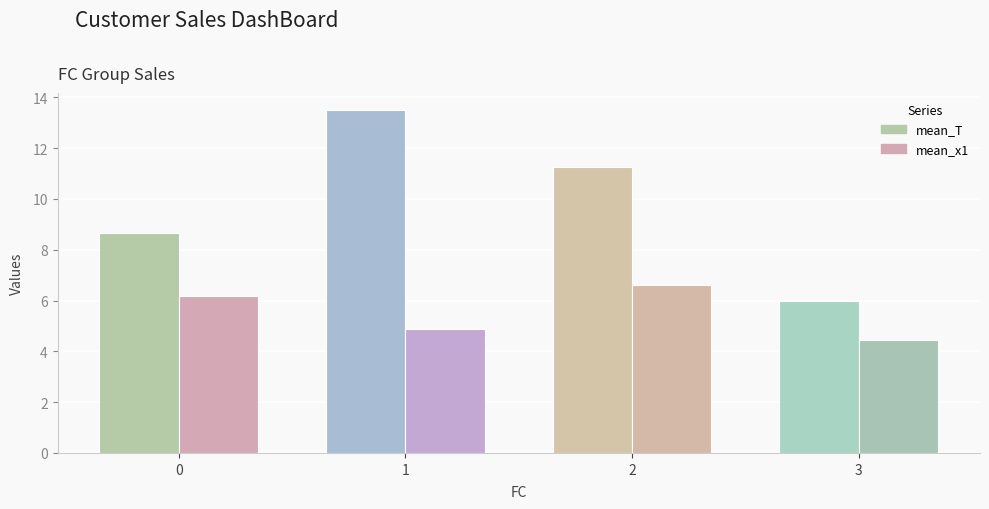

Are the bars horizontal?

No